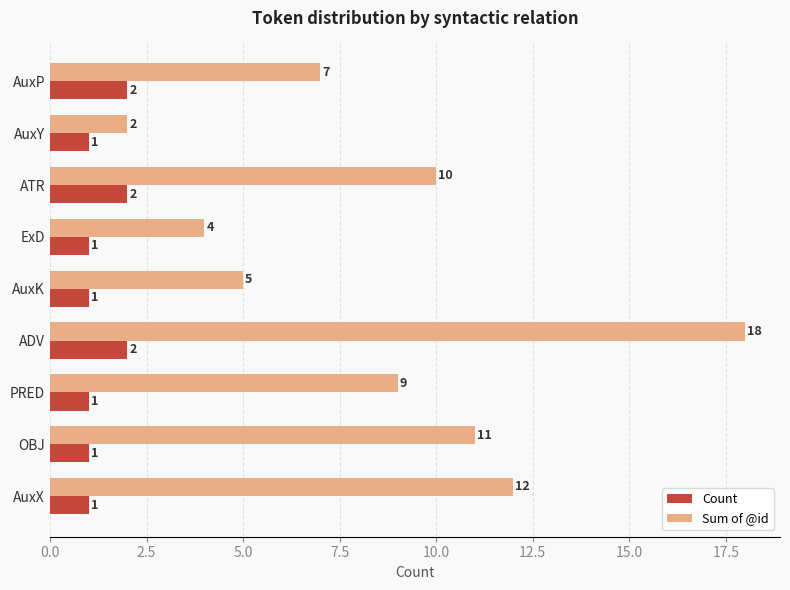

What is the spread (max minus min) of values at AuxK?

4